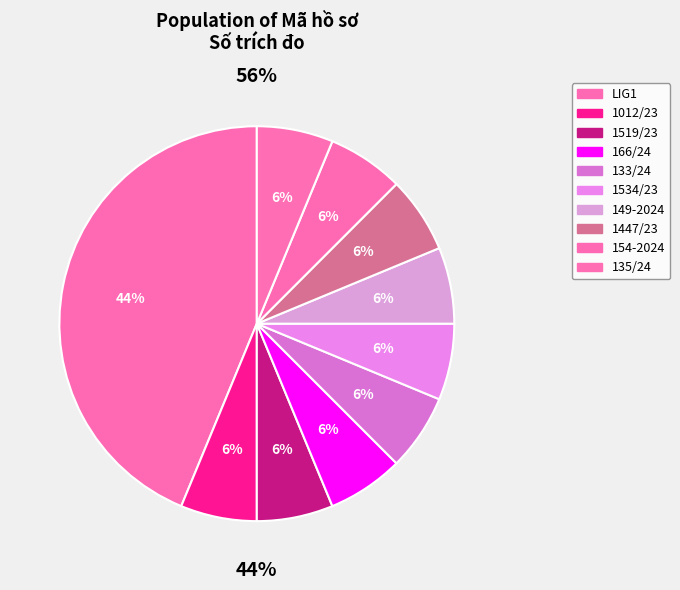

Between 1012/23 and 154-2024, which is larger?

1012/23